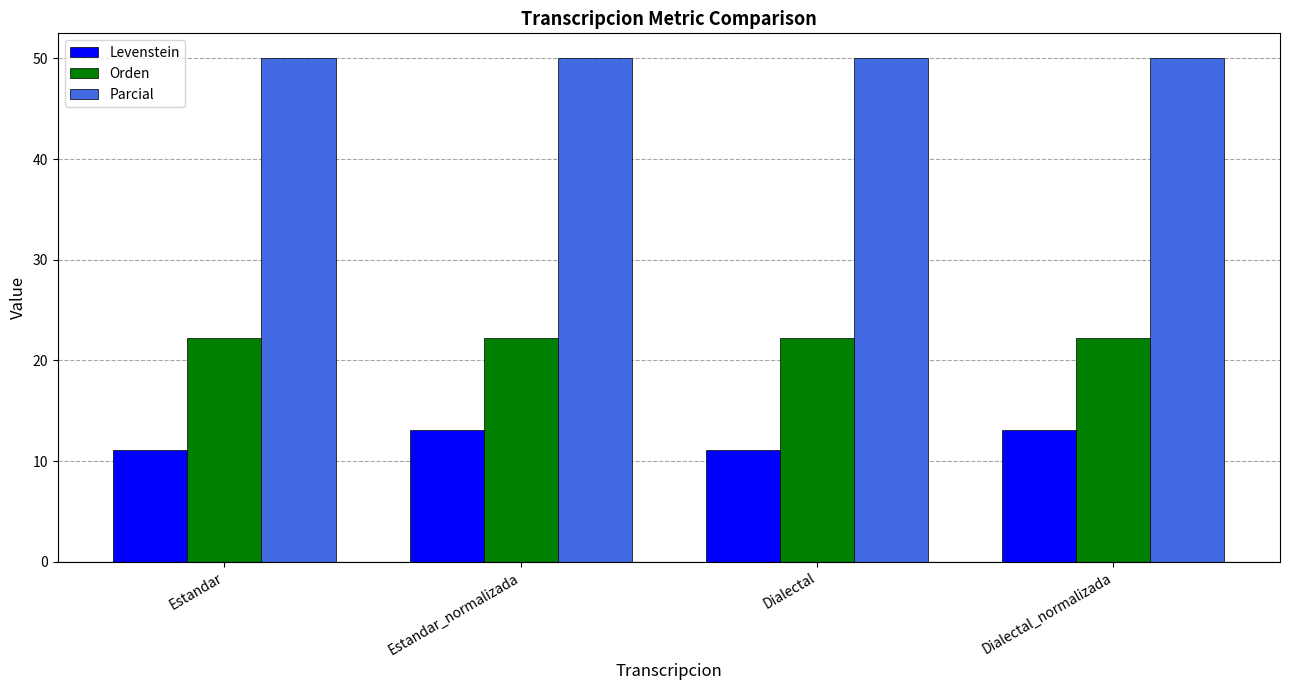

What is the label of the 4th bar from the right?

Estandar